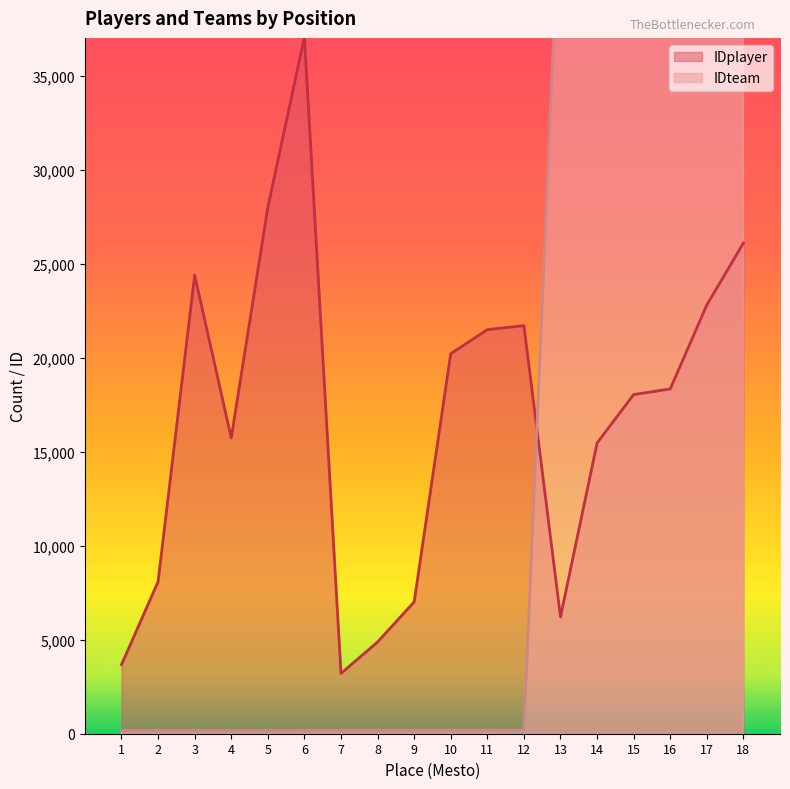

Reading left to right, transcribe all the data shown in this chart.

IDplayer: 3671	8082	24384	15727	27989	37047	3207	4878	7008	20207	21487	21698	6212	15456	18036	18332	22799	26089
IDteam: 168	168	168	168	168	168	188	188	188	188	188	188	45556	45556	45556	45556	45556	45556